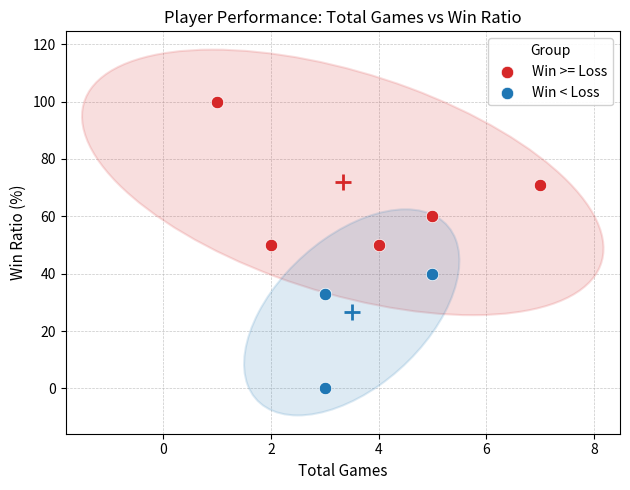

Which series reaches the minimum Y coordinate?

Win < Loss